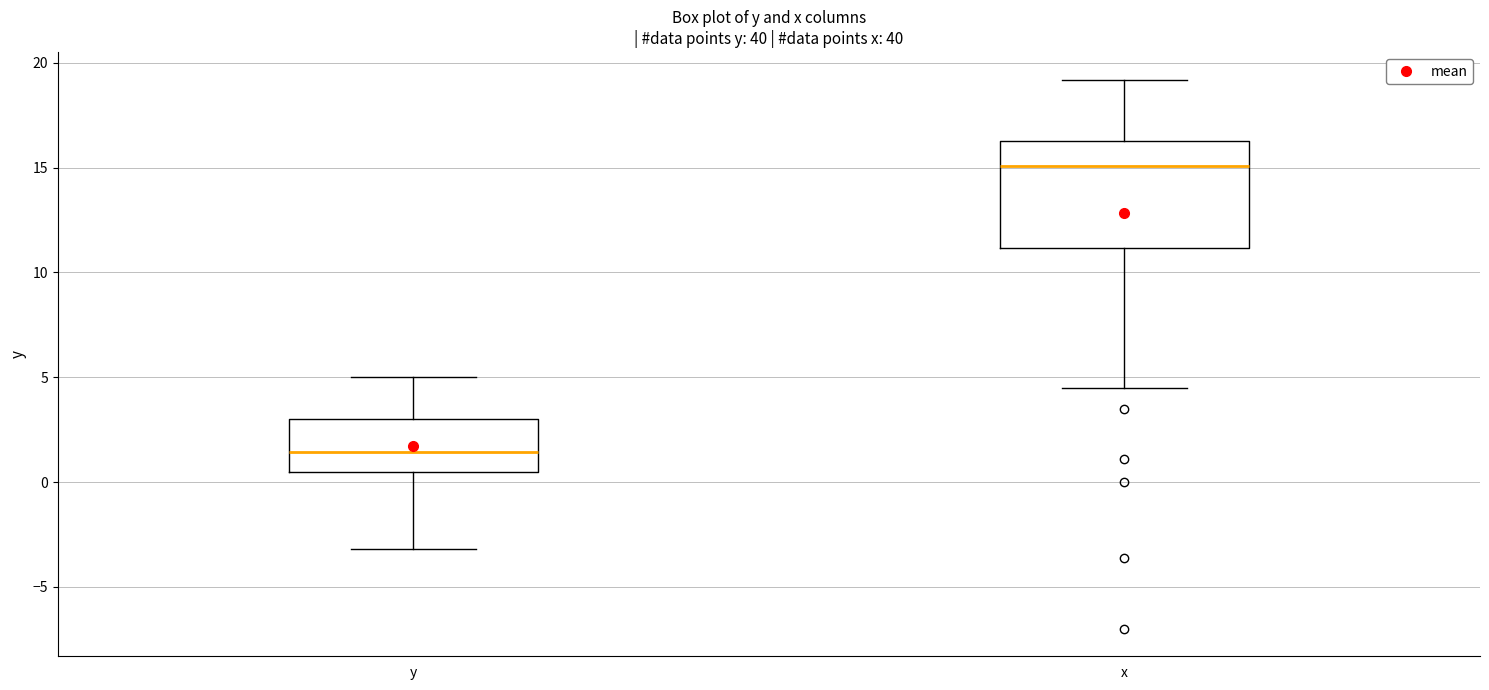

Which box's median line is the highest?

x